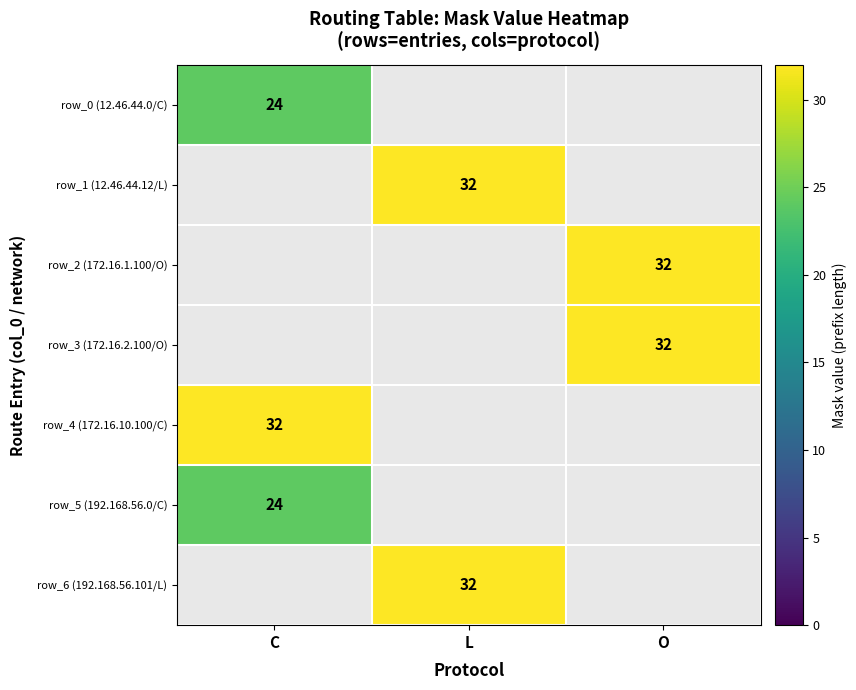

How many data points does each series have?

3